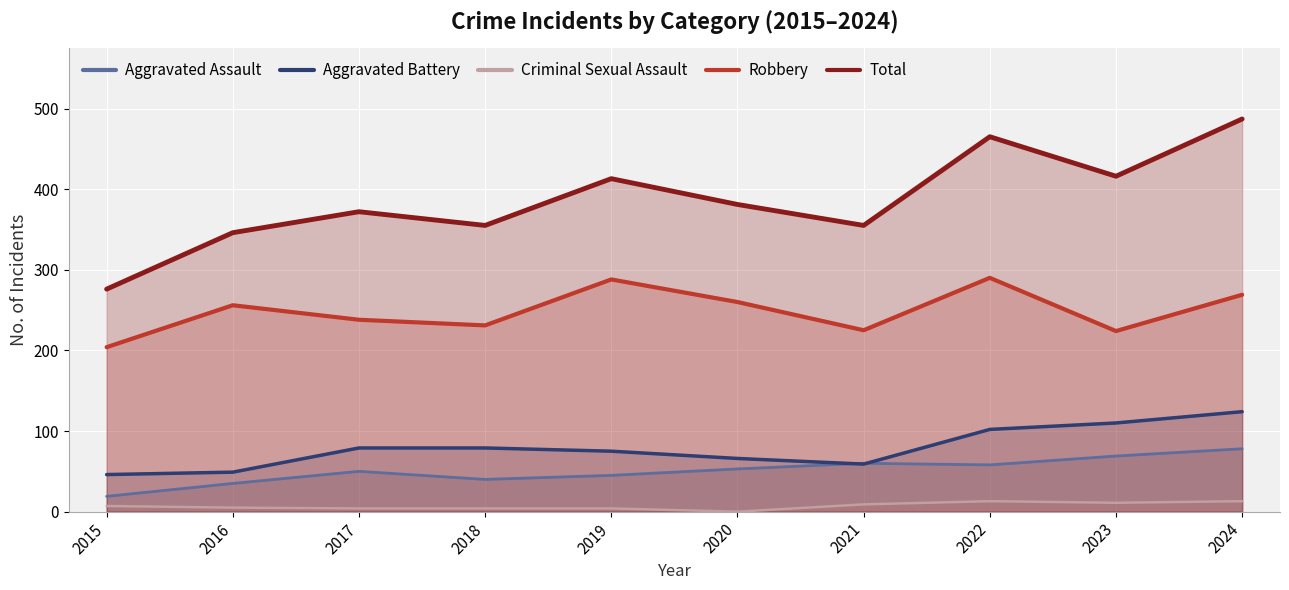

Is it true that Total equals 364 at 2015?

False